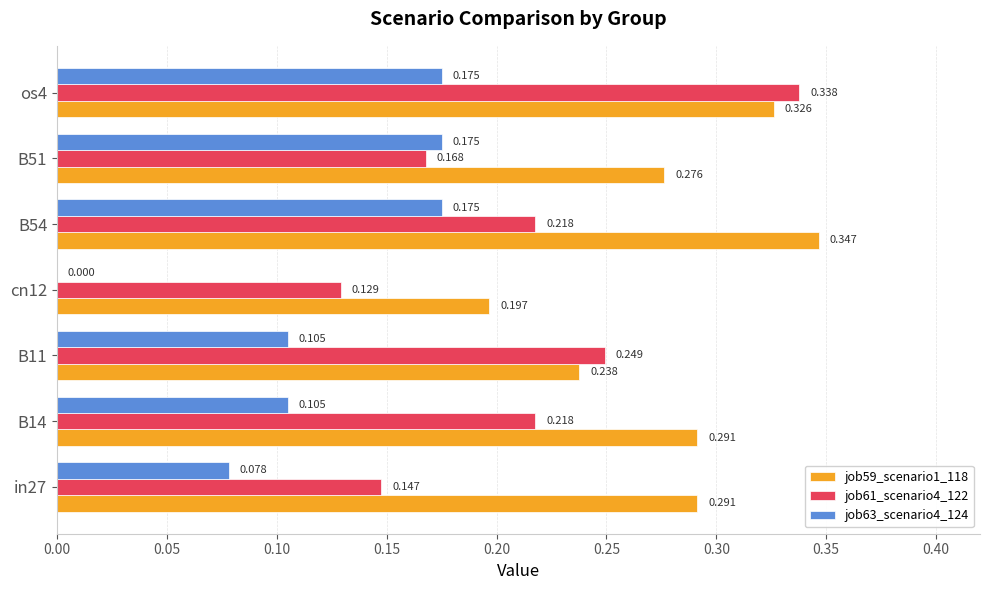

Is the value of job61_scenario4_122 at B54 greater than the value of job59_scenario1_118 at B11?

No